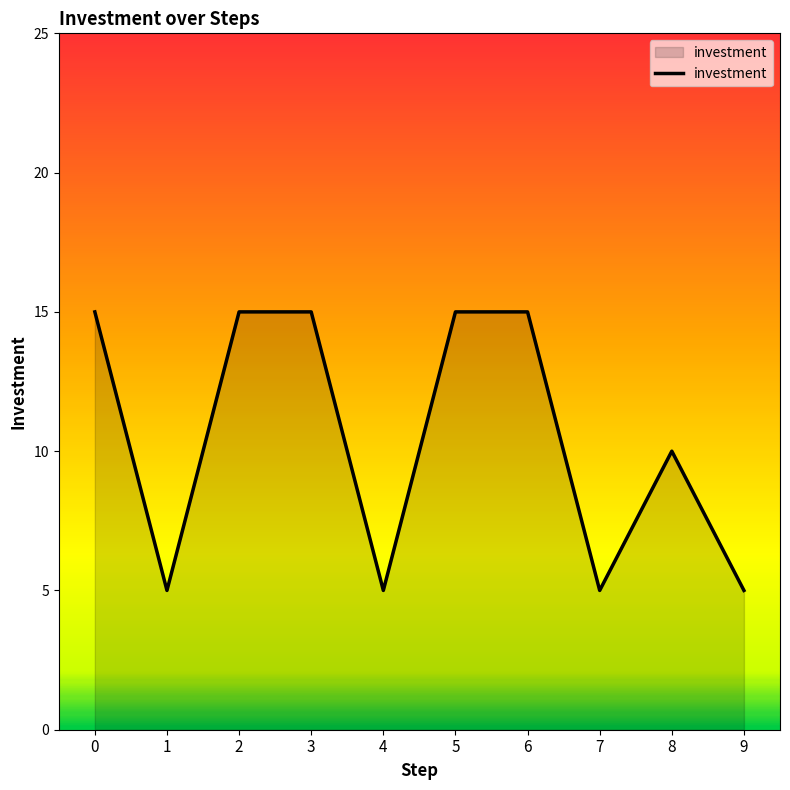

Is it true that the value at 8 is 10?

True